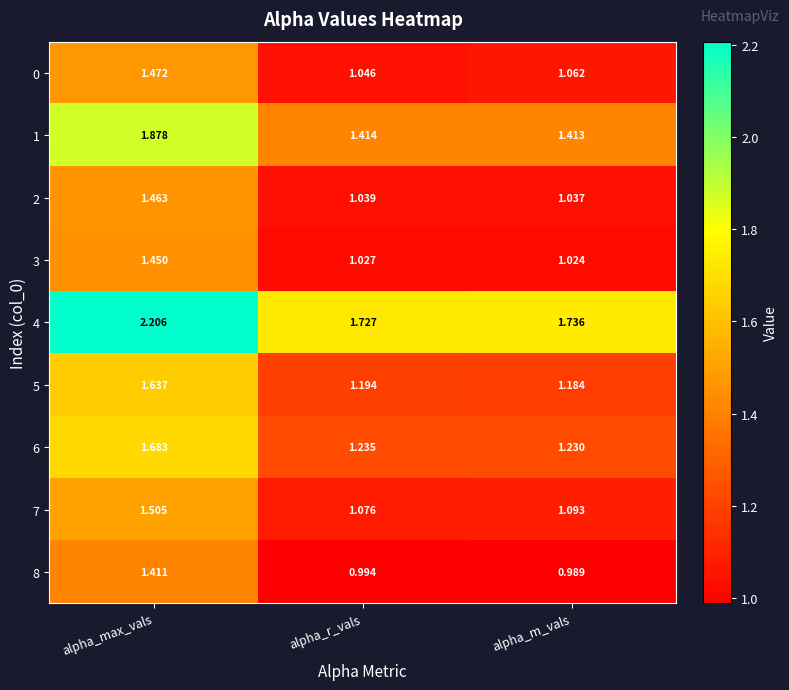

Rank the series at alpha_r_vals from lowest to highest value.

8, 3, 2, 0, 7, 5, 6, 1, 4